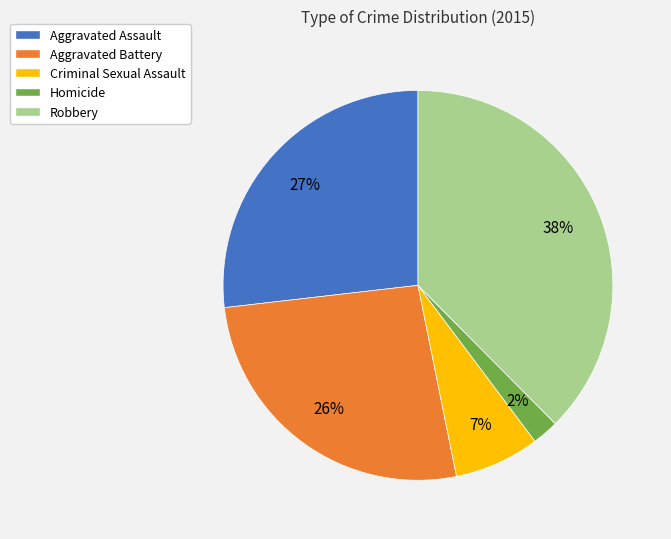

Which slice is the largest?

Robbery